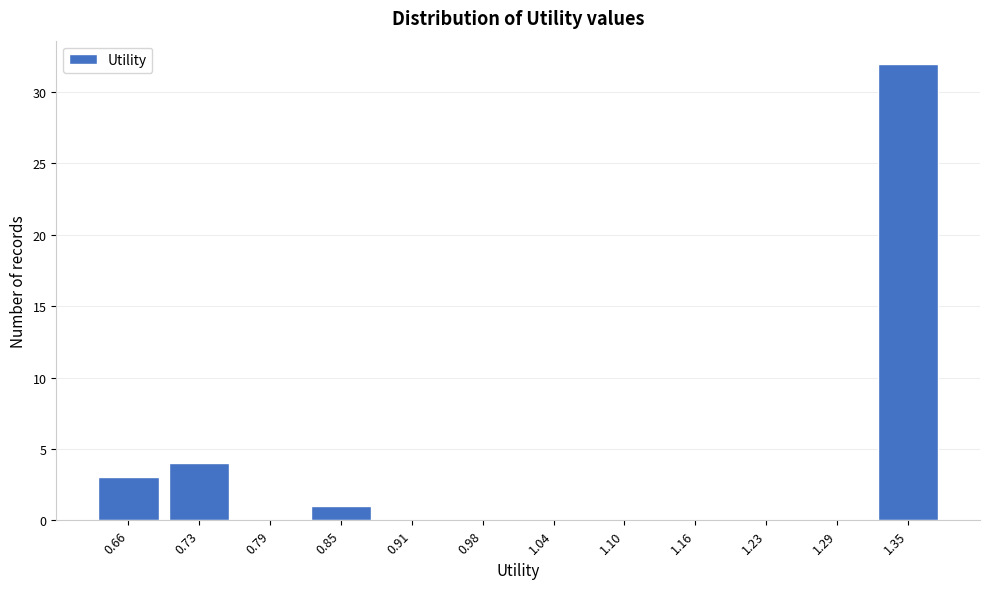

Reading left to right, transcribe all the data shown in this chart.

0.66=3	0.73=4	0.79=0	0.85=1	0.91=0	0.98=0	1.04=0	1.10=0	1.16=0	1.23=0	1.29=0	1.35=32